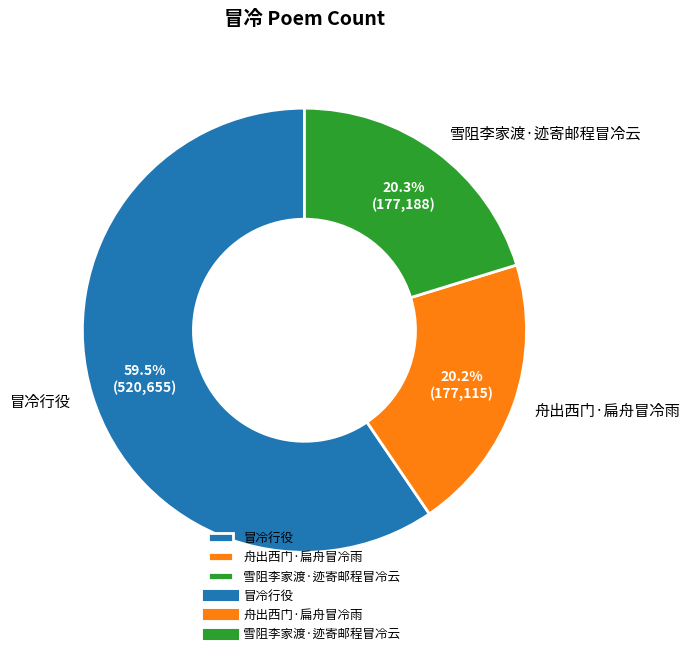

Is the sum of 舟出西门·扁舟冒冷雨 and 冒冷行役 greater than half?

Yes